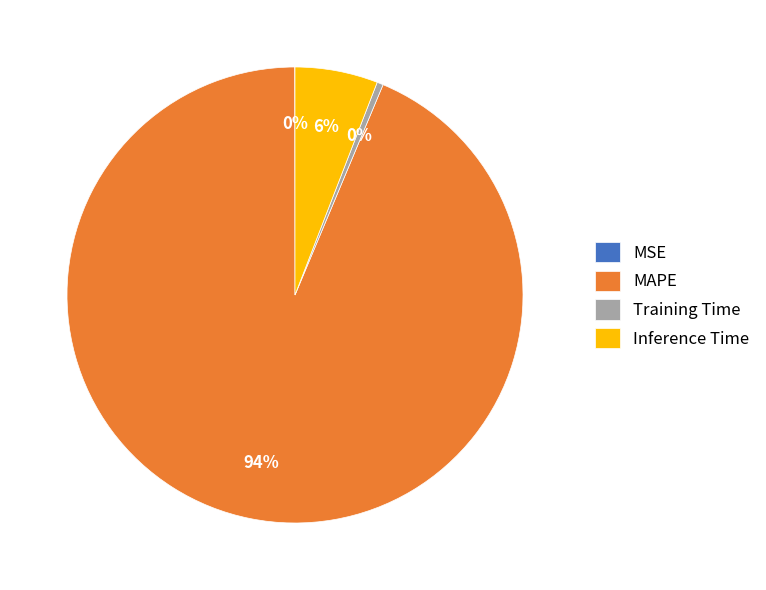

Which slice is the largest?

MAPE